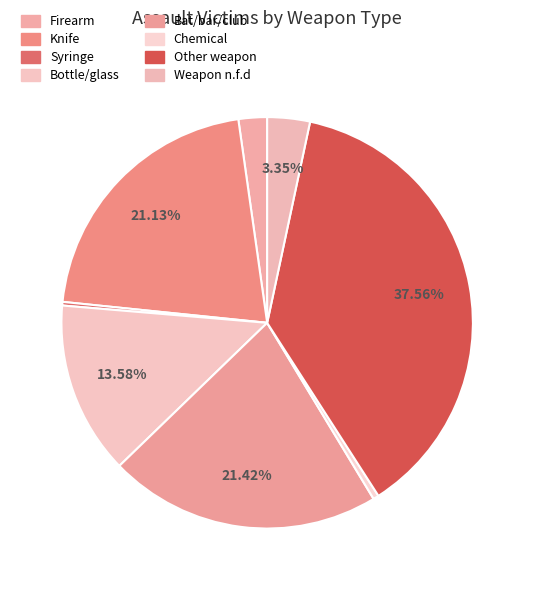

Count the number of slices in the pie.

8